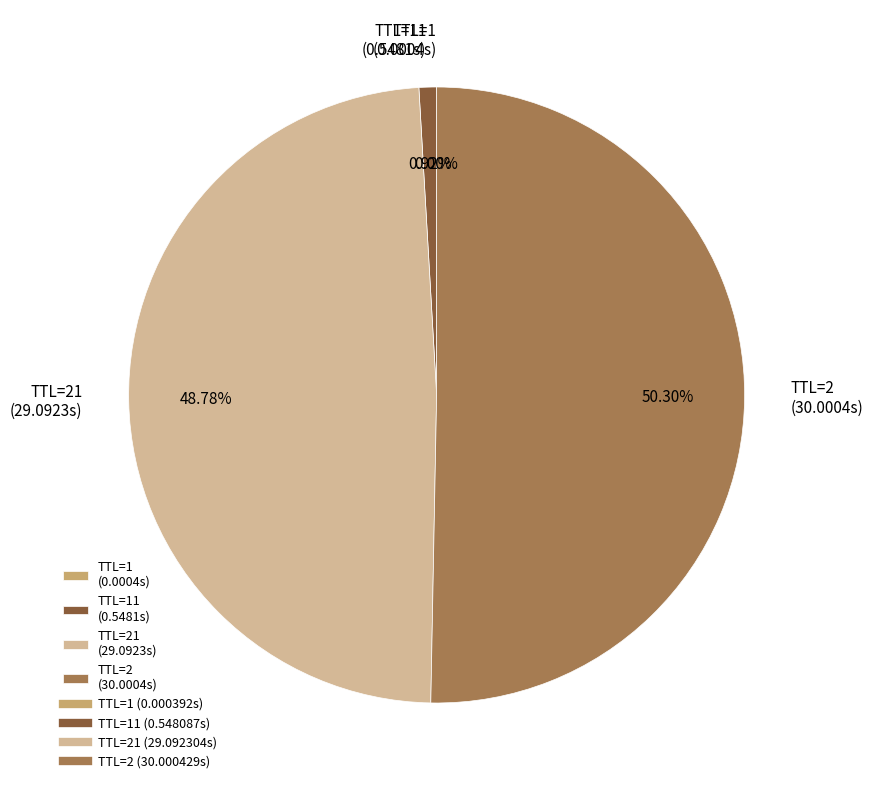

Is there any slice that represents more than half of the pie?

Yes